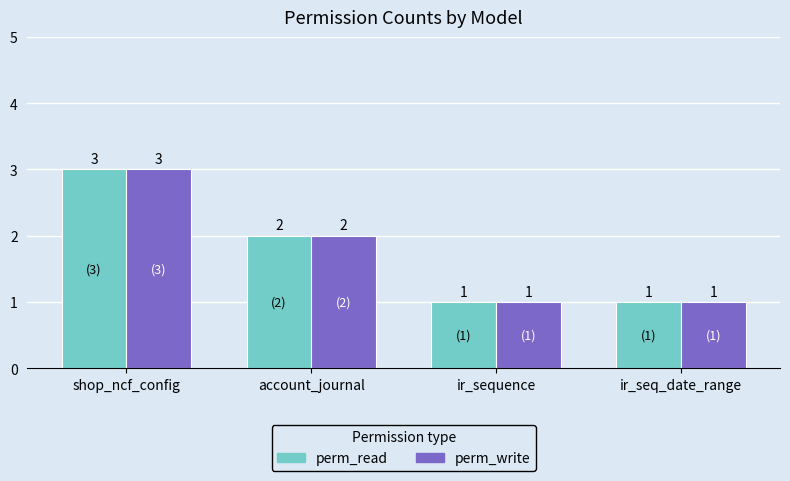

Count the perm_write values in the range 1 to 3.

4